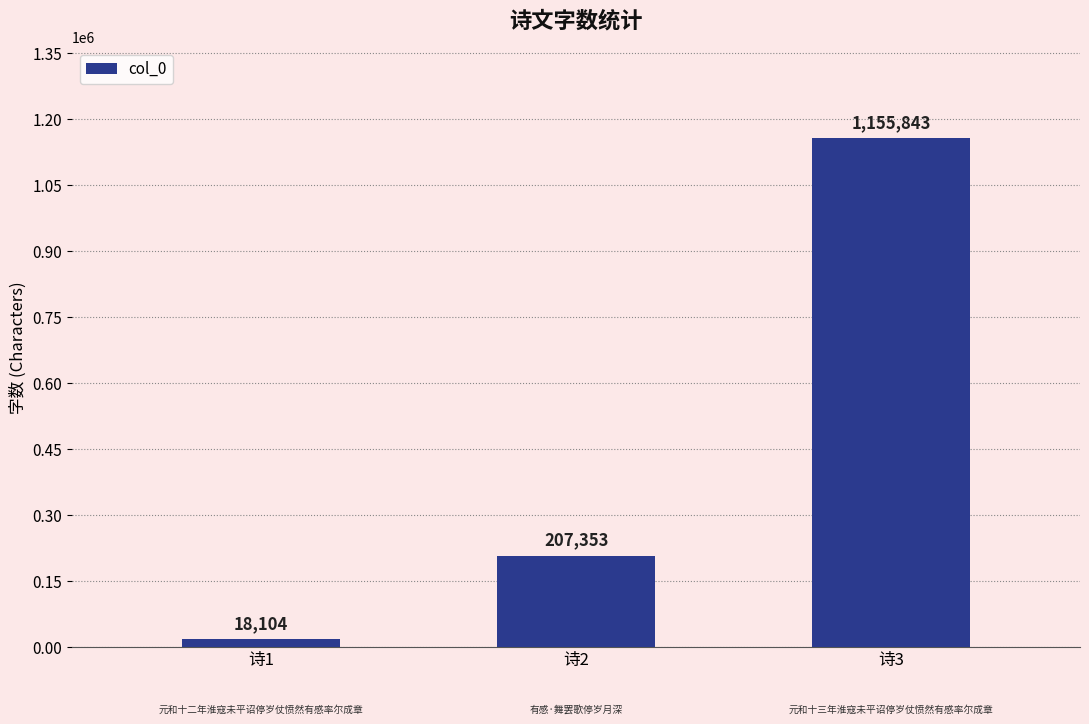

Which has a higher value, 诗2 or 诗1?

诗2